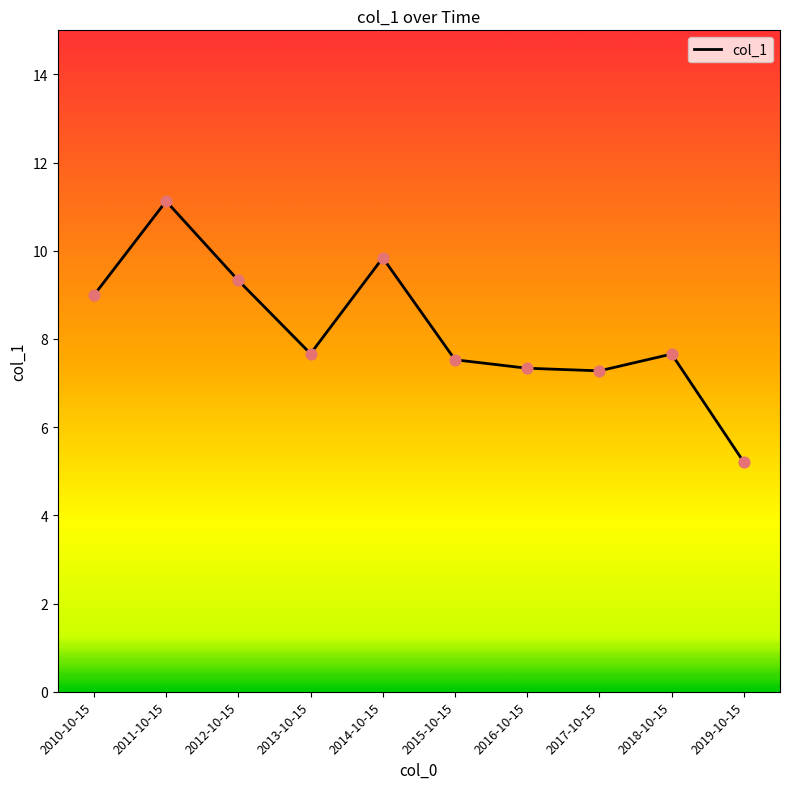

Which has a higher value, 2013-10-15 or 2017-10-15?

2013-10-15